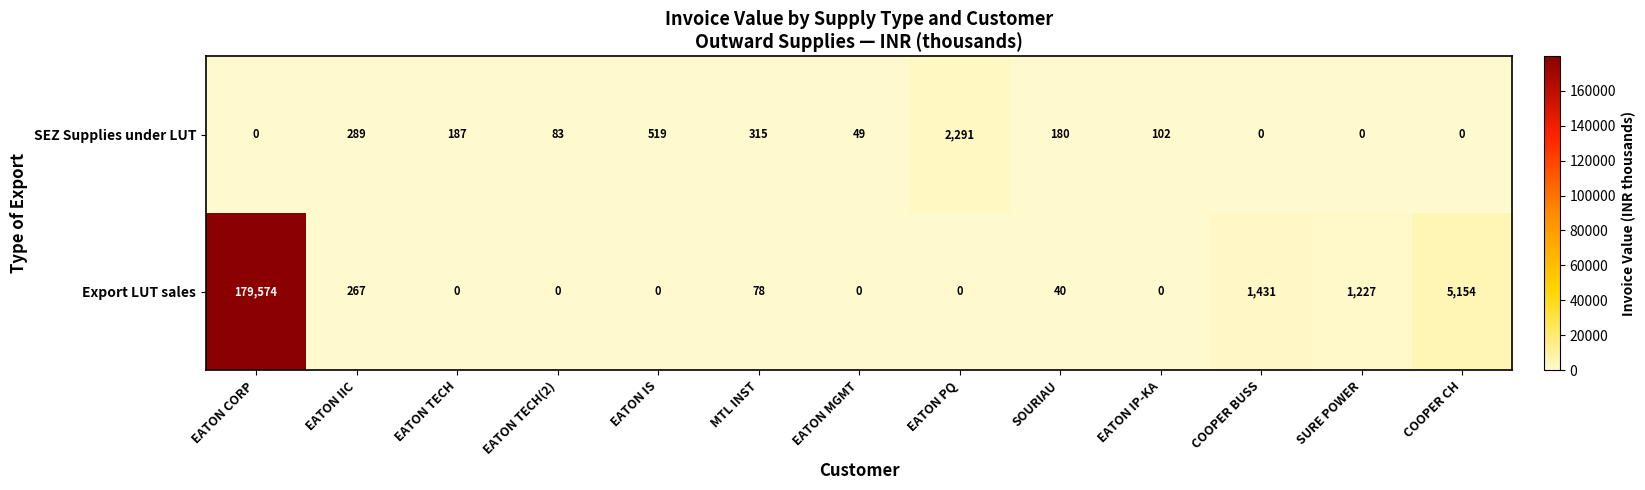

Which series changed the most between MTL INST and SURE POWER?

Export LUT sales